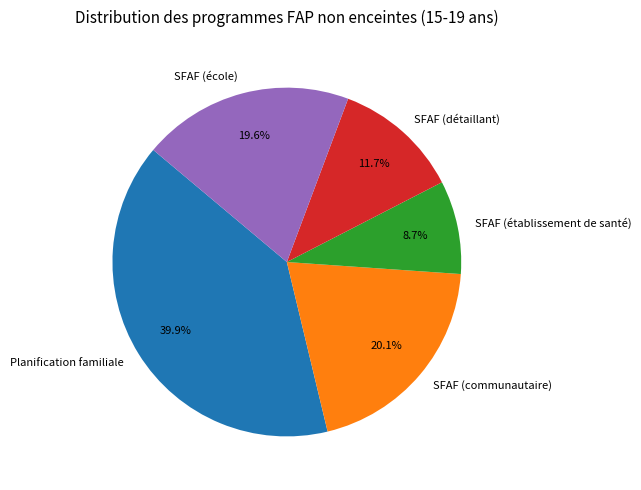

True or false: SFAF (détaillant) accounts for 25% of the total.

False